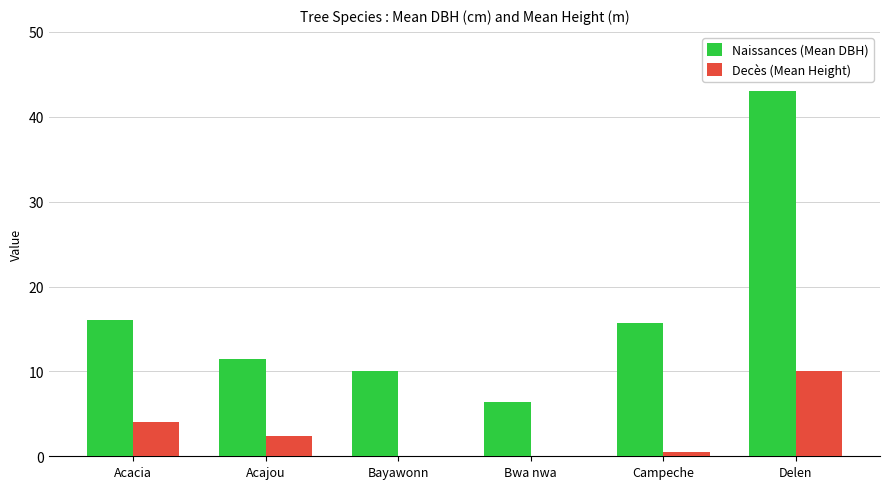

Which series changed the most between Acacia and Acajou?

Naissances (Mean DBH)